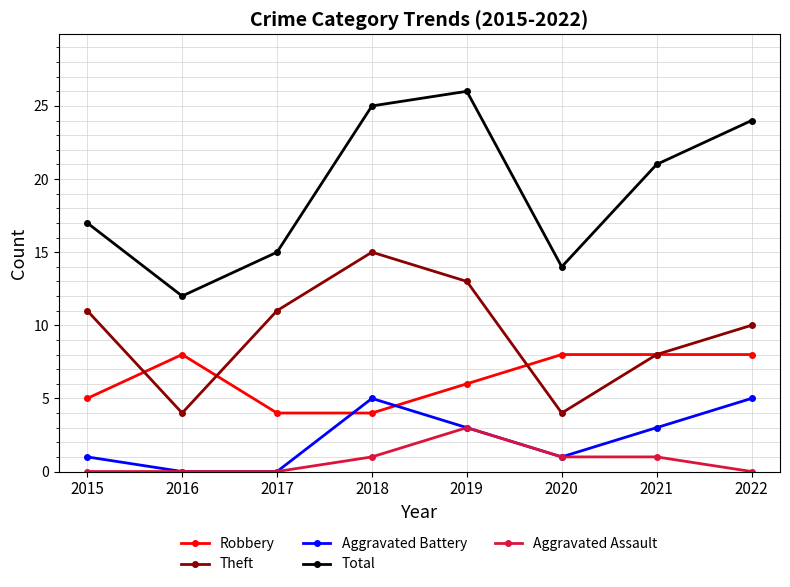

True or false: Total and Robbery cross at least once.

False